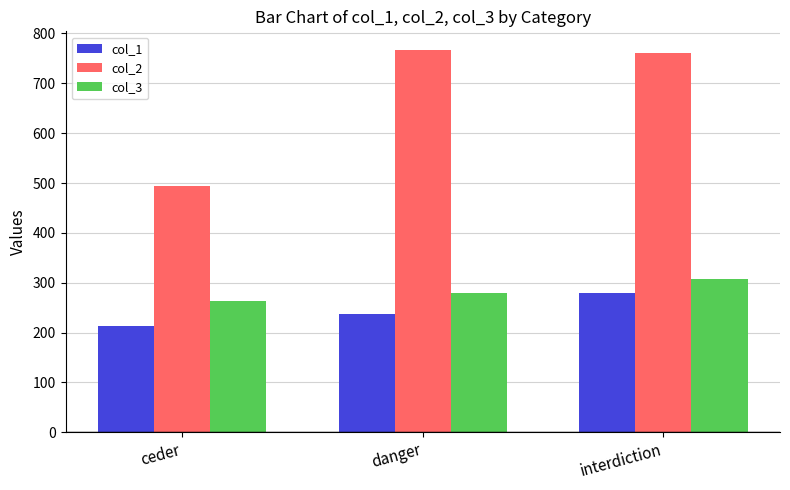

Which series changed the most between danger and interdiction?

col_1